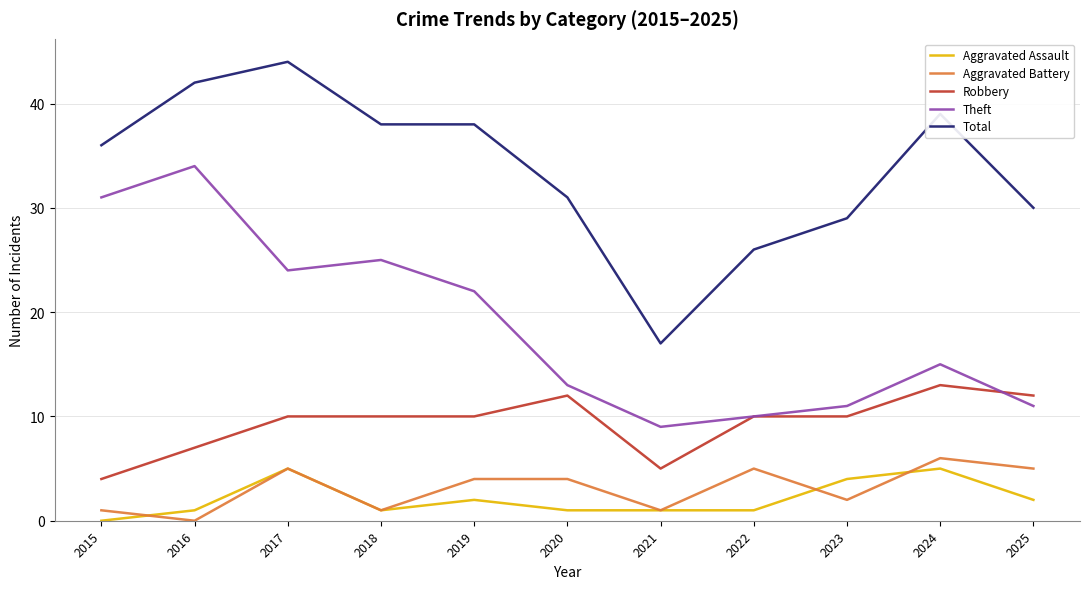

In Aggravated Battery, how many points are lower than both neighbors (excluding endpoints)?

4